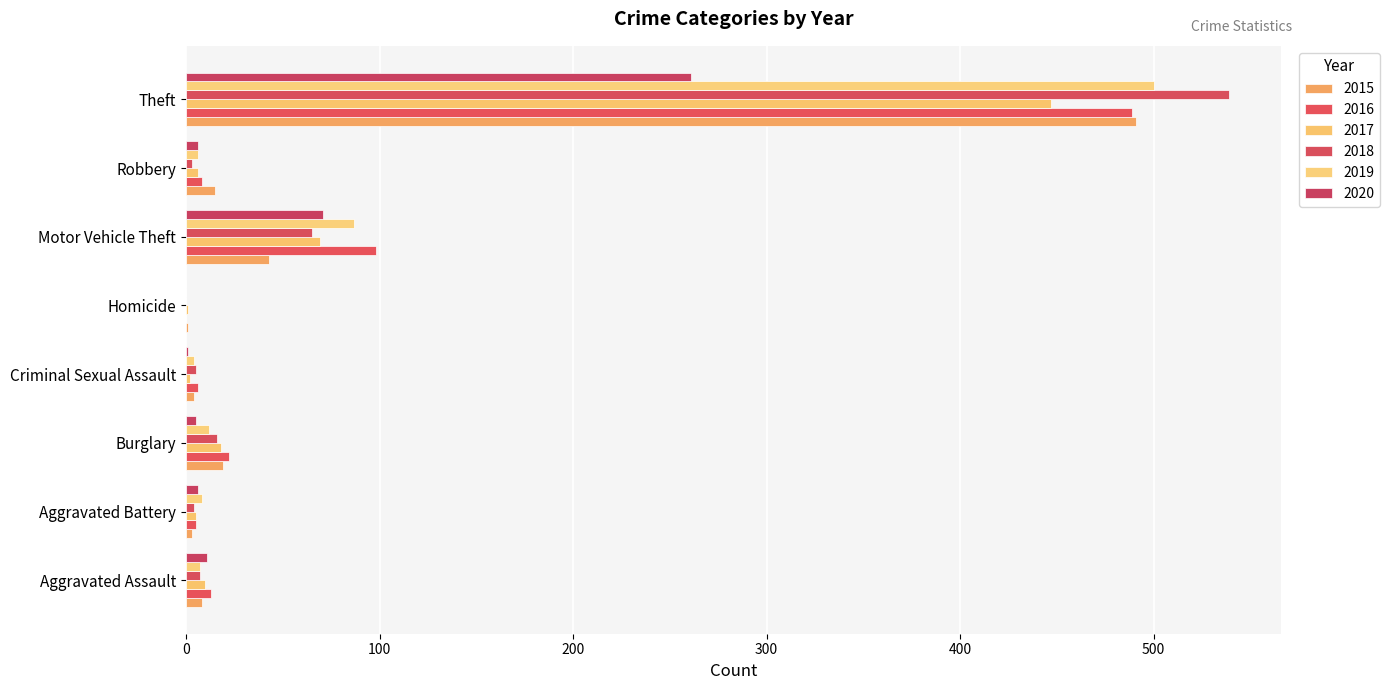

At which category is the sum across all series the highest?

Theft